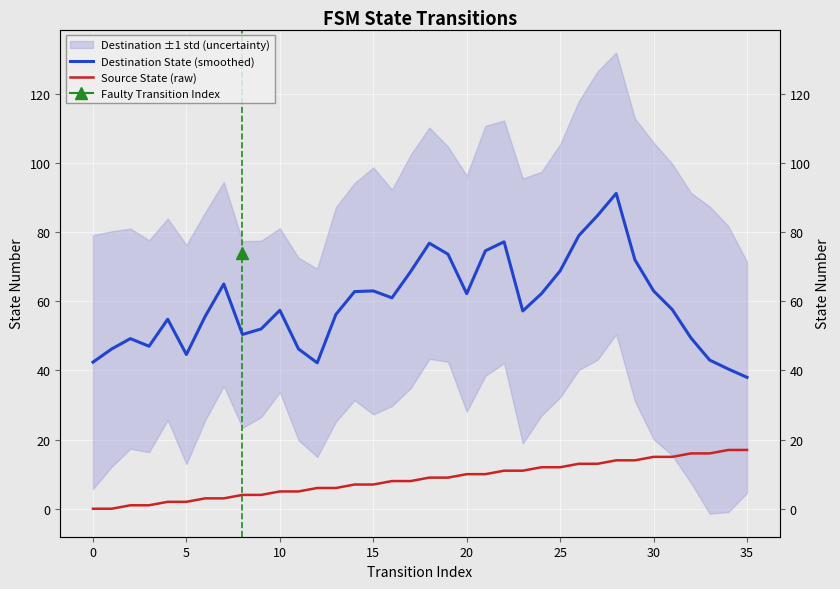

What is the maximum value shown in the chart?

91.2